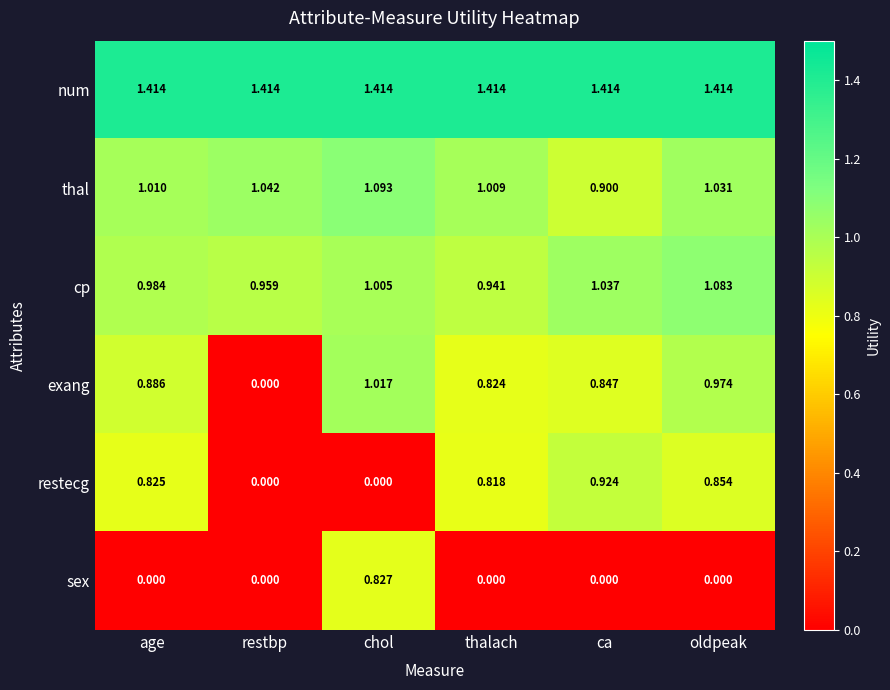

Which series changed the most between thalach and oldpeak?

exang